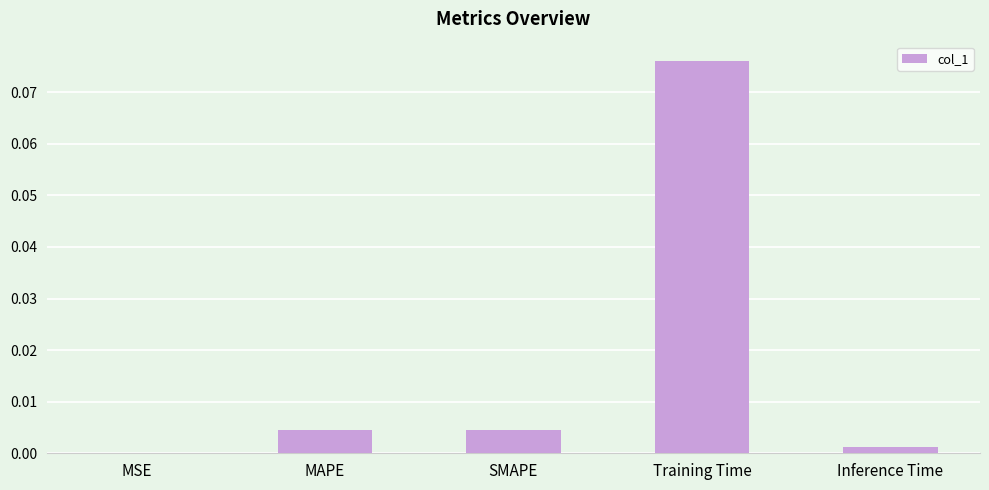

True or false: the data shows 0.0 at Training Time.

False